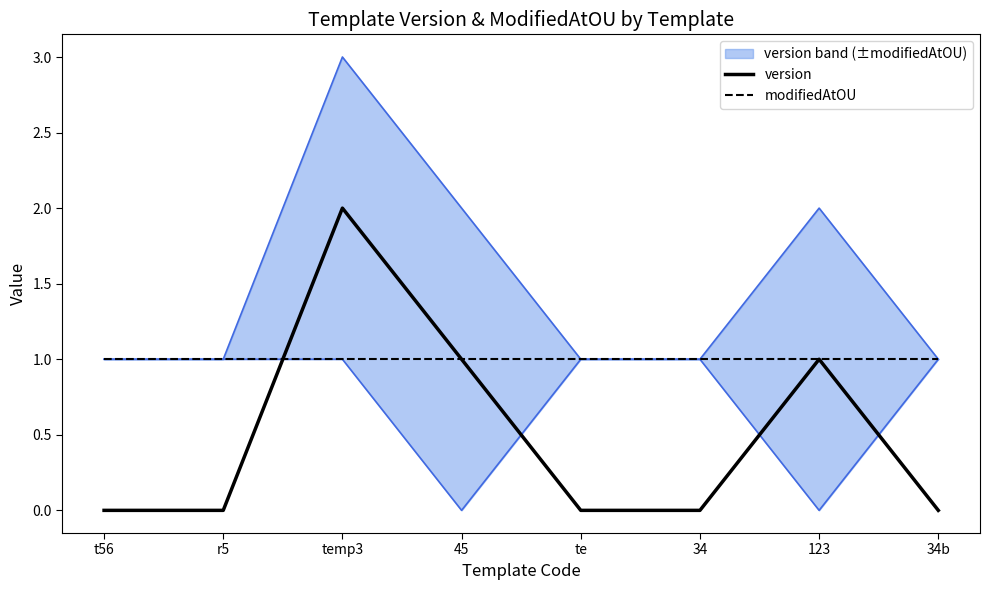

Which series has the largest range (max minus min)?

version